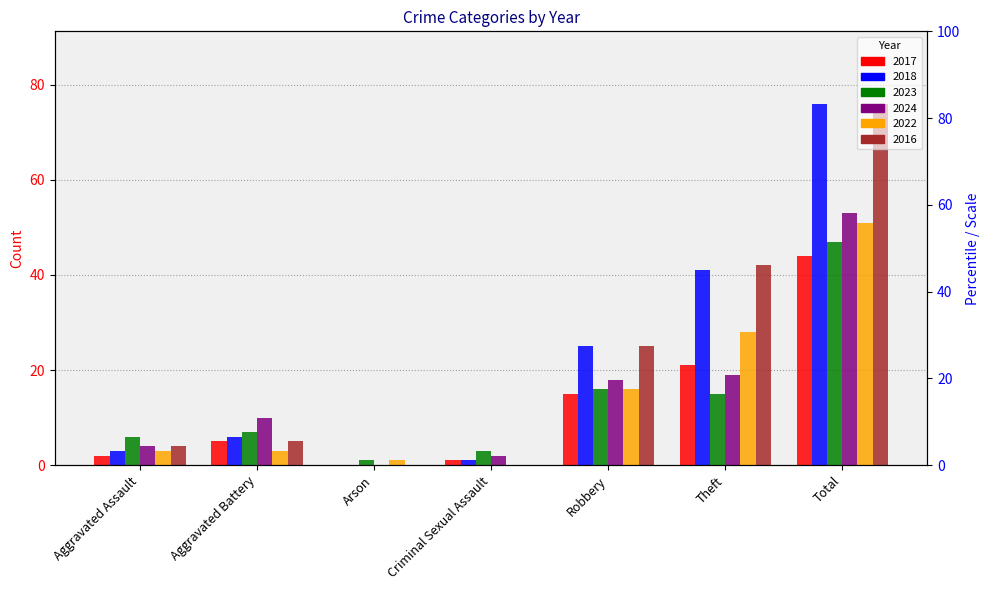

Where does the 2022 series first go above 3?

Robbery